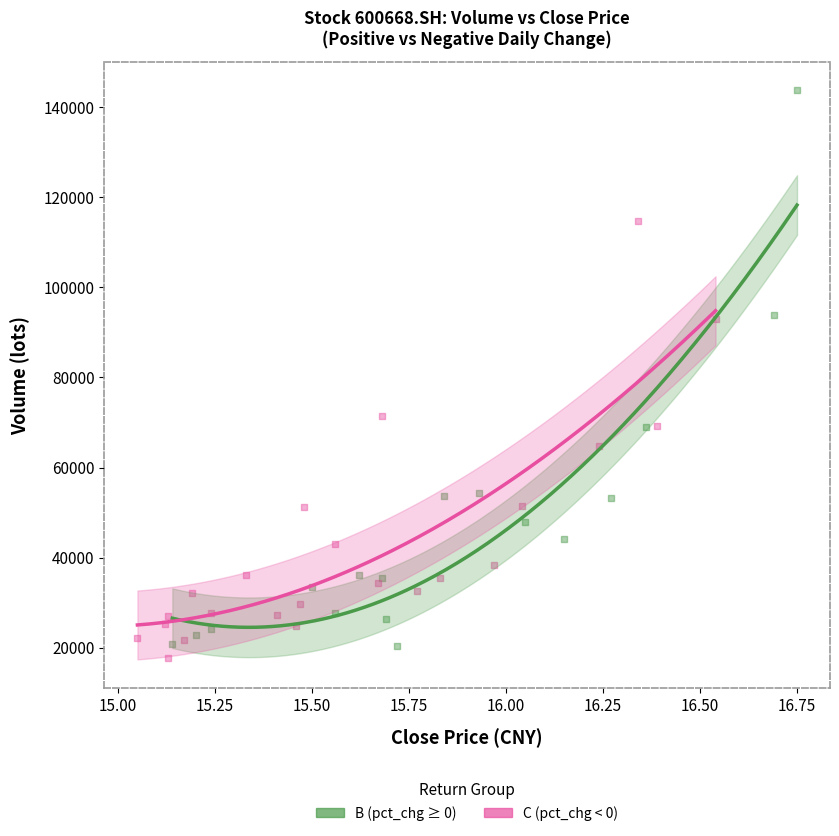

Which series reaches the maximum Y coordinate?

B (pct_chg ≥ 0)